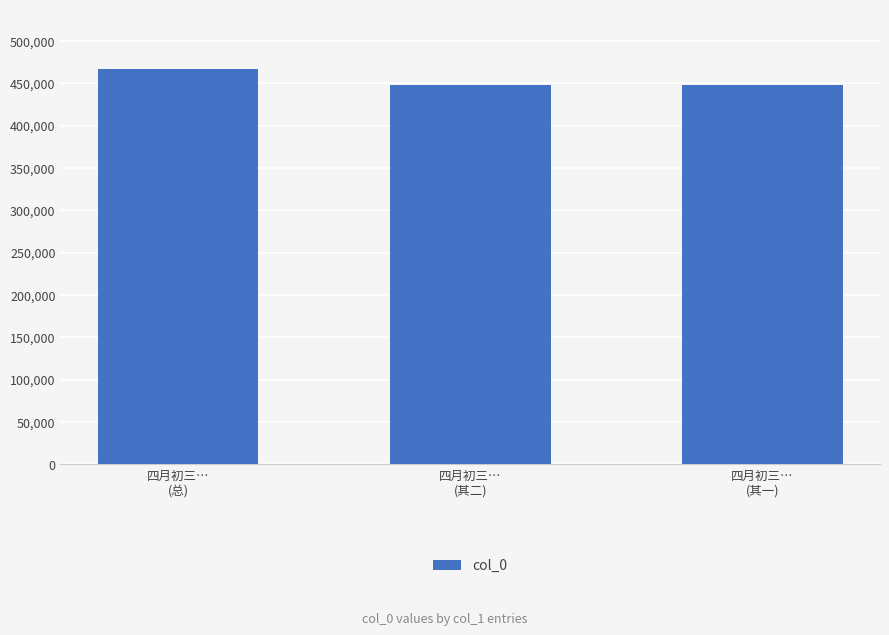

Approximately how many times larger is the value at 四月初三…
(其二) compared to 四月初三…
(其一)?

1.0